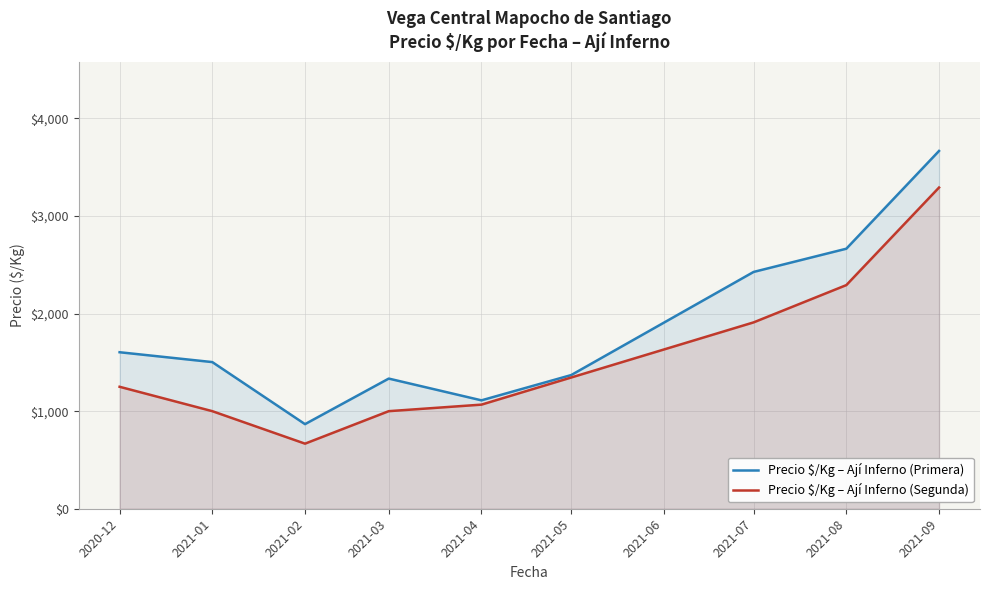

The value of Precio $/Kg – Ají Inferno (Primera) at 2021-09 is 6060. True or false?

False